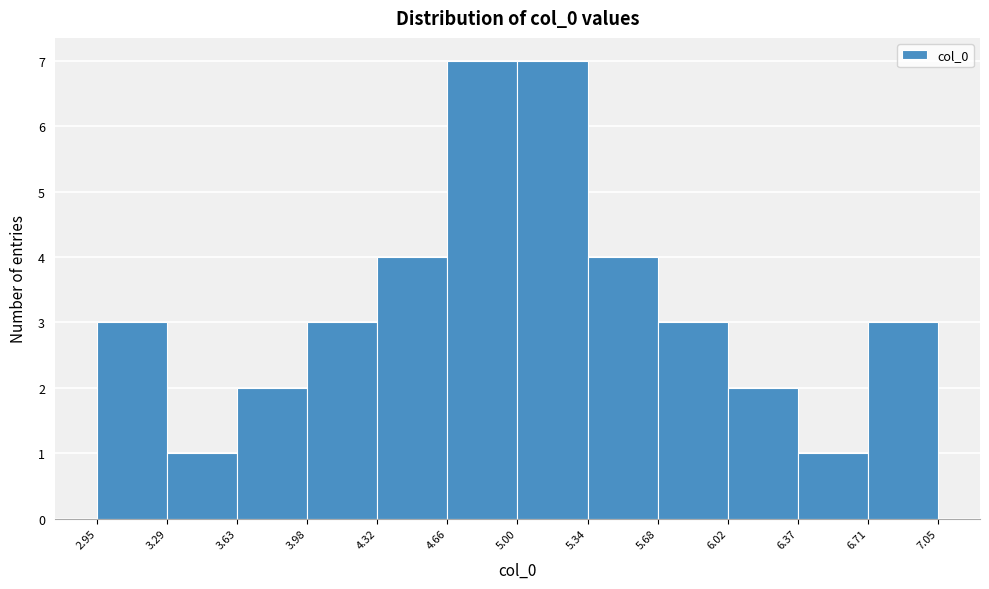

Reading left to right, list every bar in this chart as the range it spans on the x-axis followed by its height. The values are not printed on the chart, so give them approximately, as read against the axis.

2.95 to 3.29: 3
3.29 to 3.63: 1
3.63 to 3.98: 2
3.98 to 4.32: 3
4.32 to 4.66: 4
4.66 to 5.00: 7
5.00 to 5.34: 7
5.34 to 5.68: 4
5.68 to 6.02: 3
6.02 to 6.37: 2
6.37 to 6.71: 1
6.71 to 7.05: 3